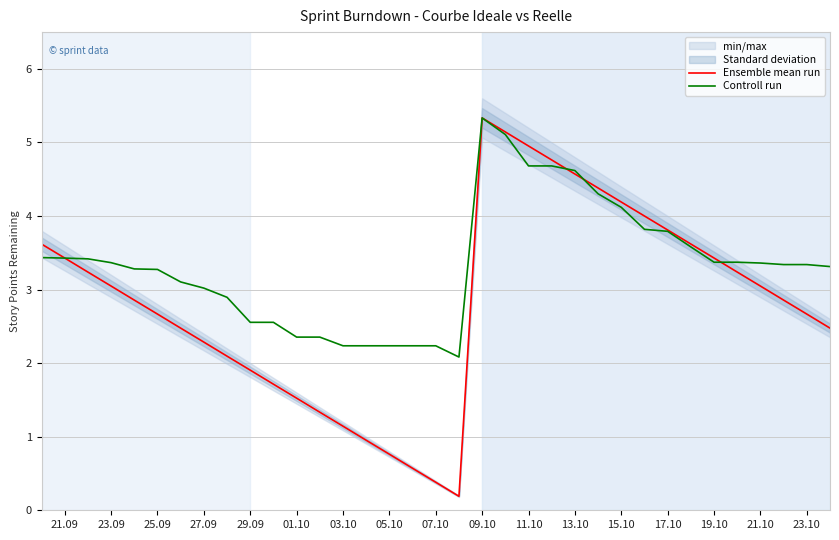

What is the highest value of the Ensemble mean run series?

5.3